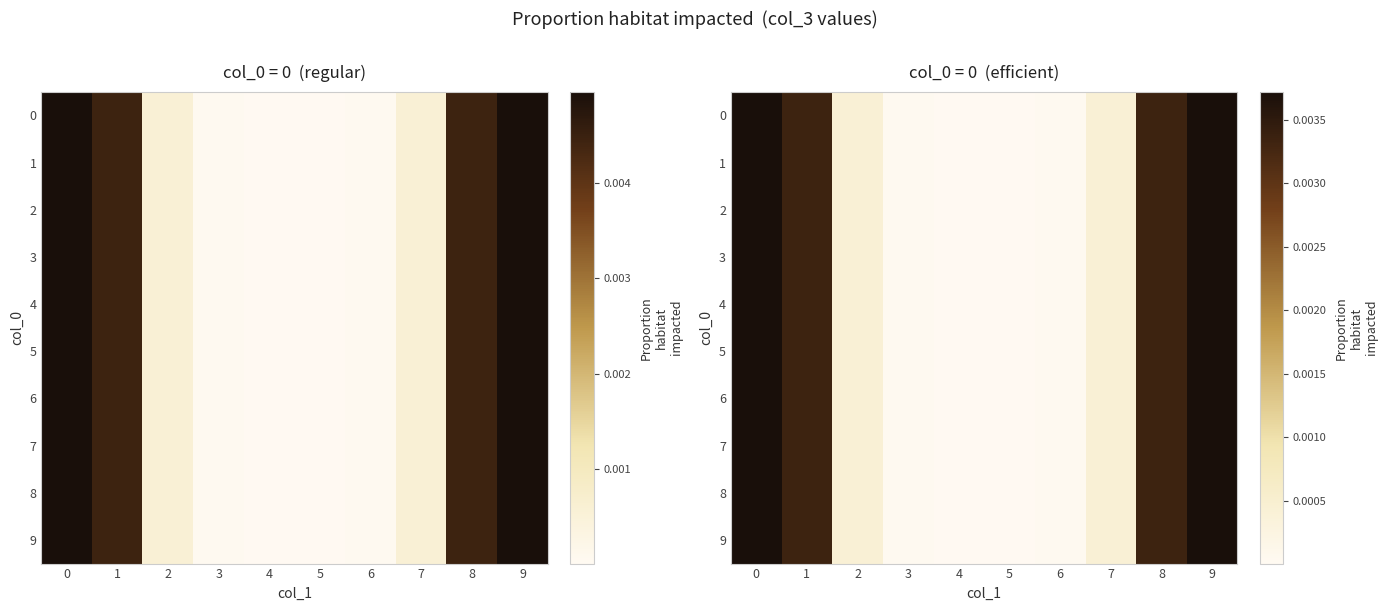

At which label does 2 reach its minimum?

4